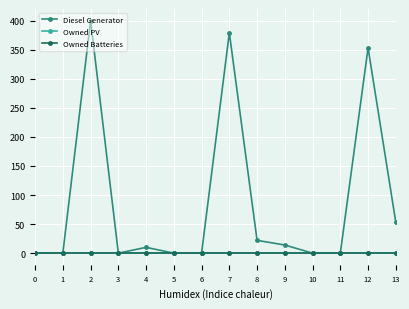

True or false: Owned PV and Diesel Generator intersect in this chart.

False